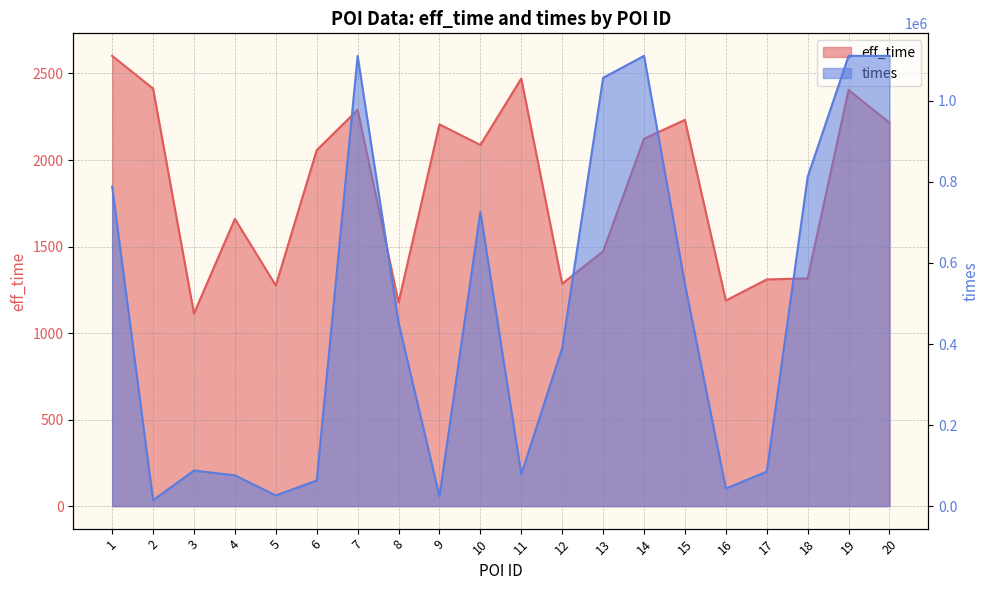

What is the difference between the eff_time values at 19 and 1?

197